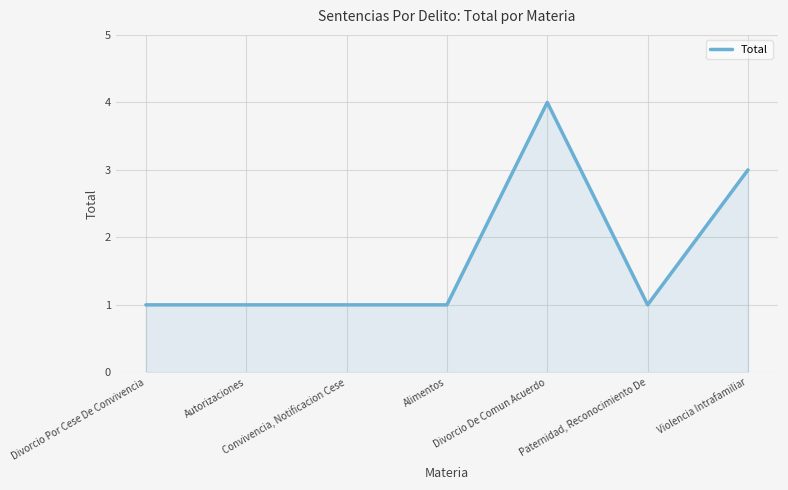

What is the greatest value displayed?

4